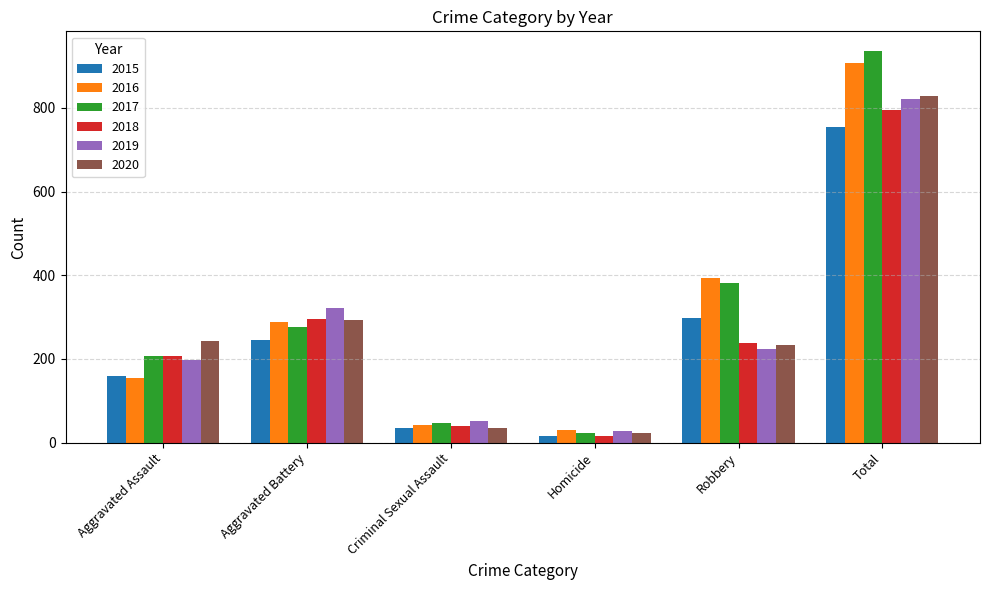

What is the label of the 6th bar from the right?

Aggravated Assault